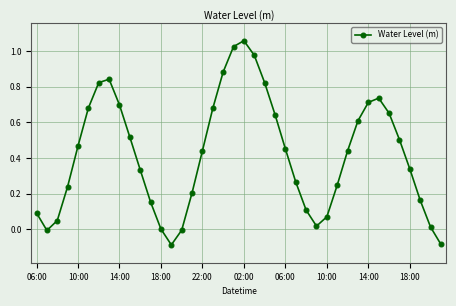

How many points are higher than both their immediate neighbors (excluding endpoints)?

3